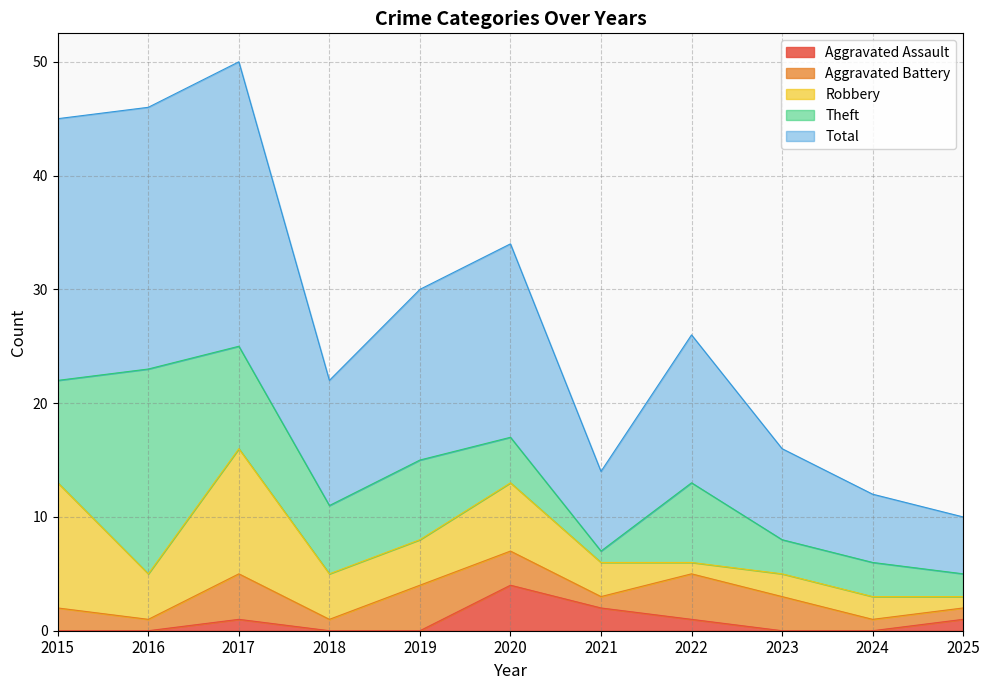

Is it true that Aggravated Battery equals 6 at 2017?

False